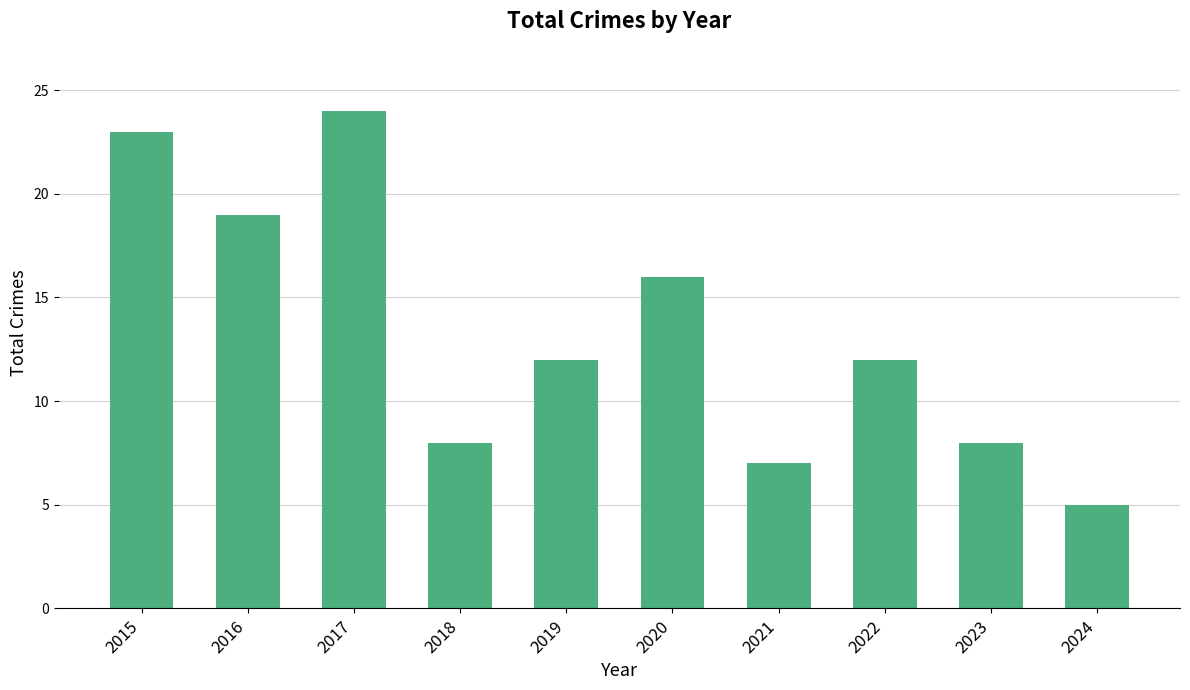

The chart shows a value of 16 at 2017. True or false?

False